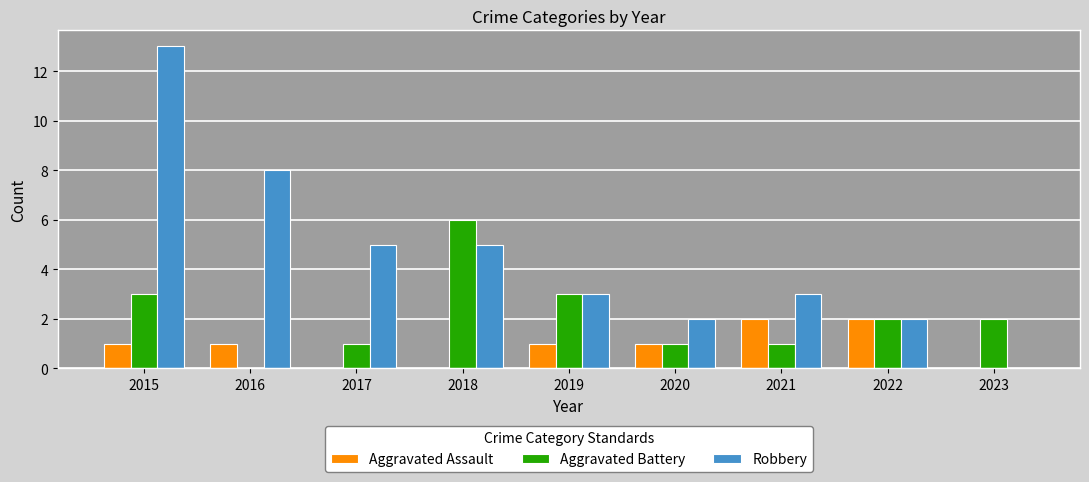

Read the Aggravated Battery value at 2015.

3